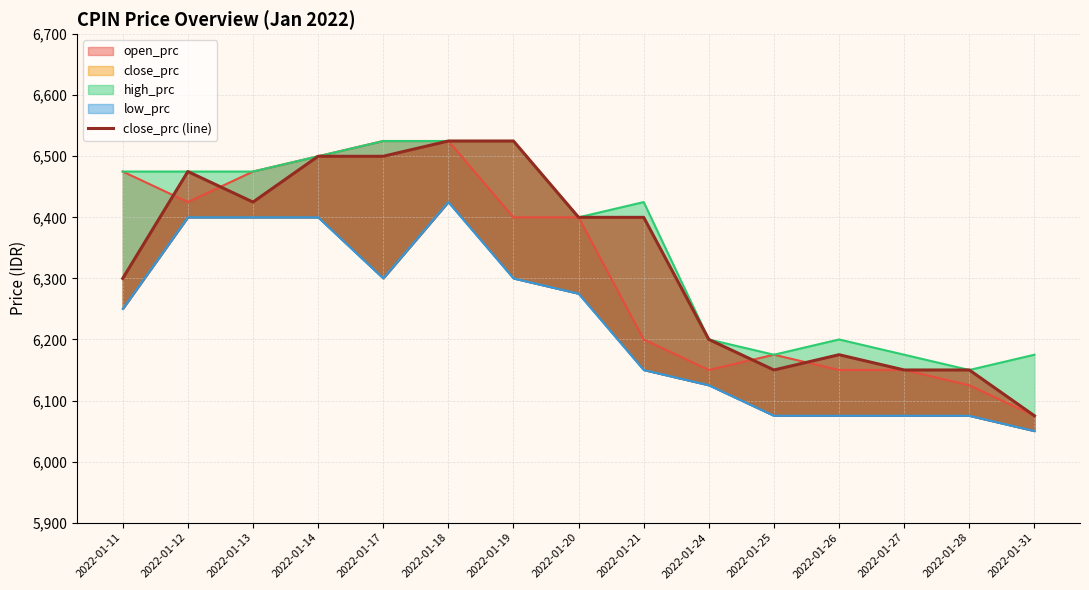

True or false: the data shows 6175 at 2022-01-26.

True